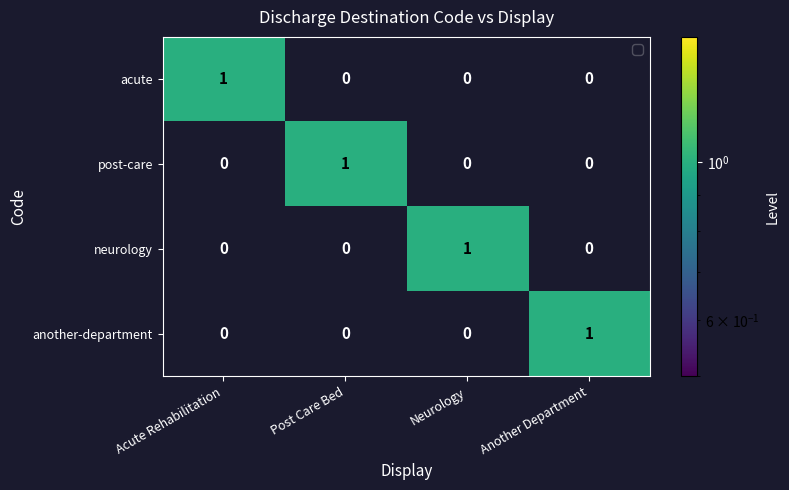

Which category has the highest value in the post-care series?

Post Care Bed